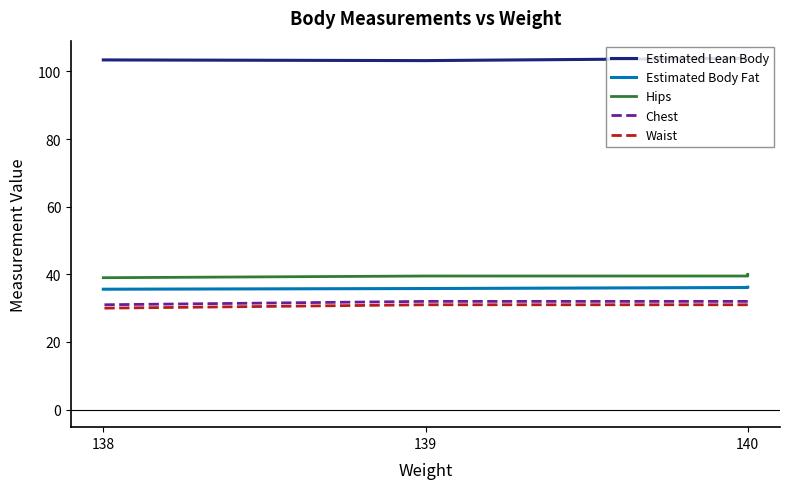

True or false: Waist has more than 0 interior local peaks.

False